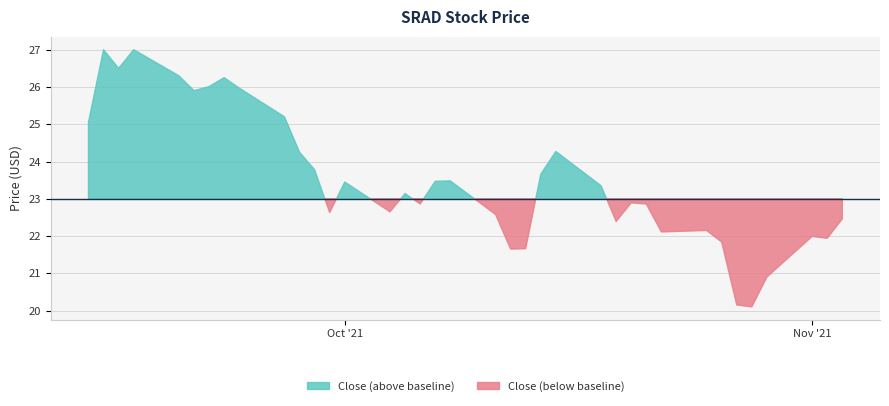

What position from the left is 2021-10-22?

29